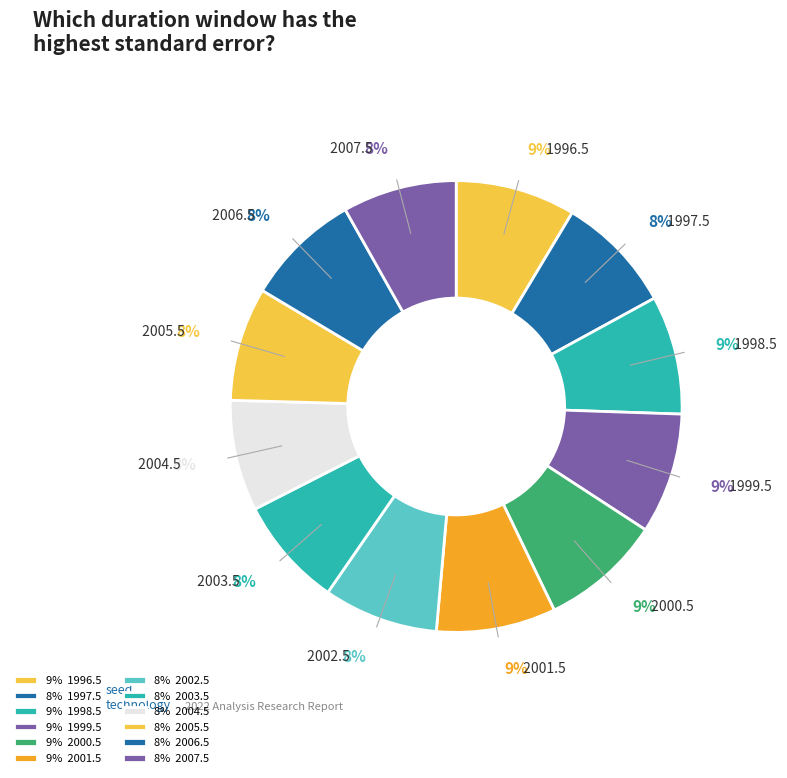

Which has a higher value, 2004.5 or 1999.5?

1999.5